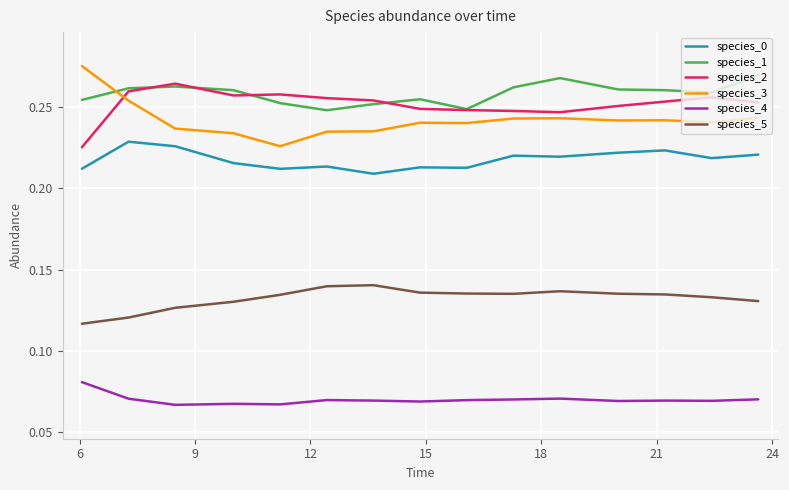

True or false: species_3 and species_4 cross at least once.

False